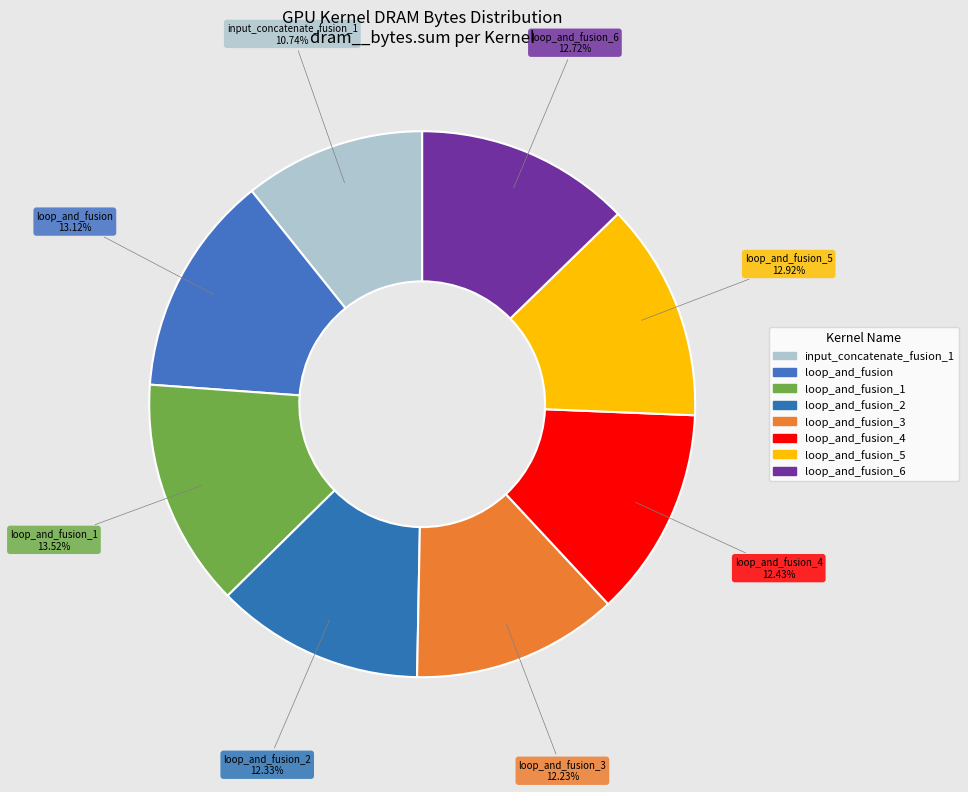

How many segments does this pie chart have?

8